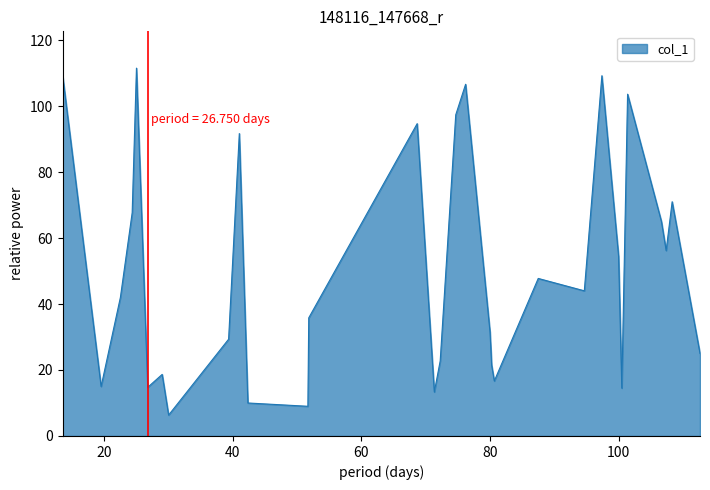

What is the difference between the maximum and minimum values?

105.2